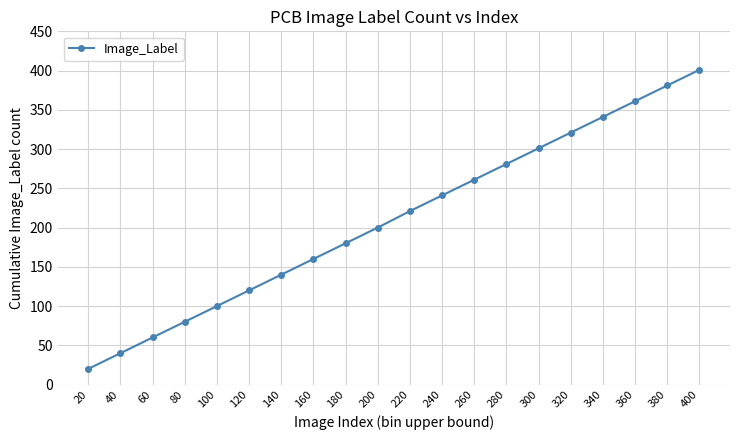

What is the greatest value displayed?

401